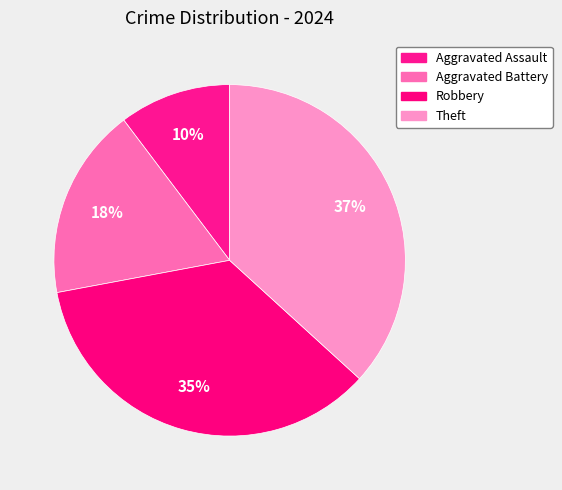

To the nearest percent, what is the average slice percentage?

25%